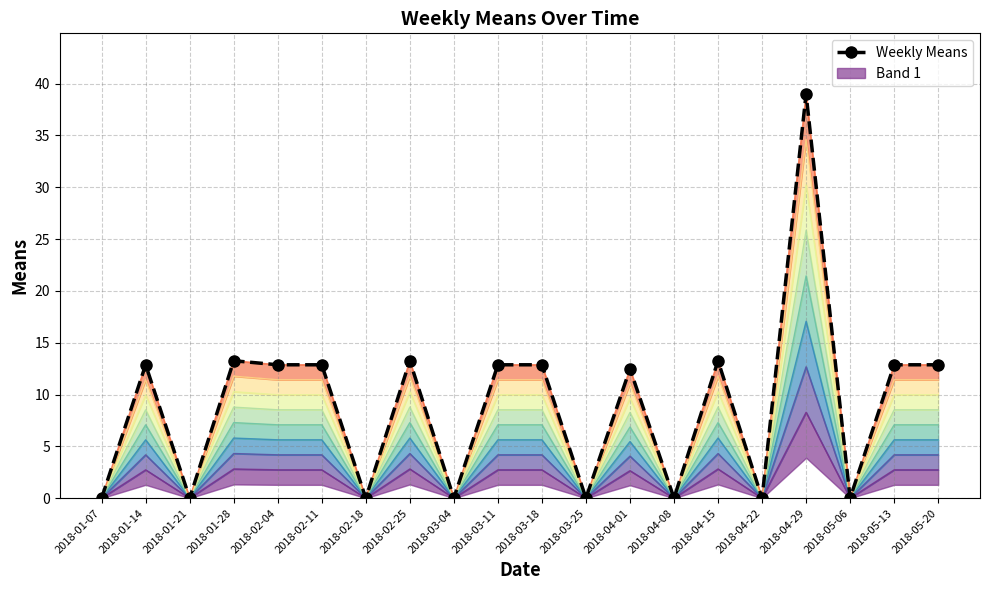

Which has a higher value, 2018-04-29 or 2018-01-21?

2018-04-29